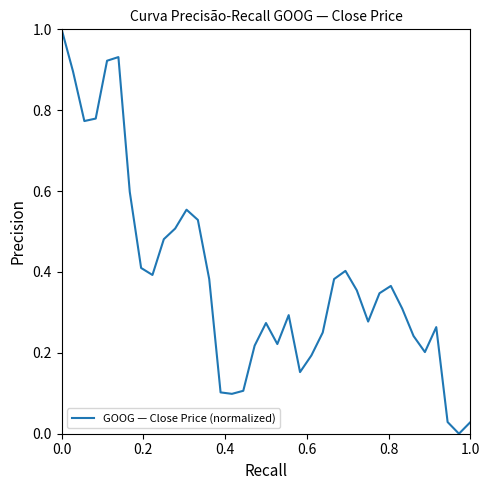

What is the greatest value displayed?

1.0